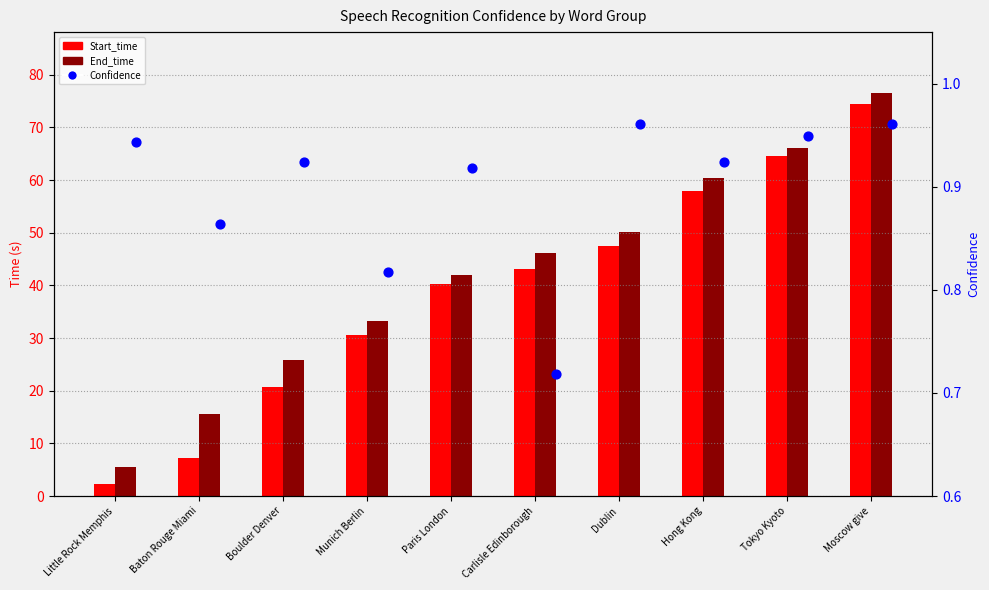

Which series reaches the minimum Y coordinate?

Confidence